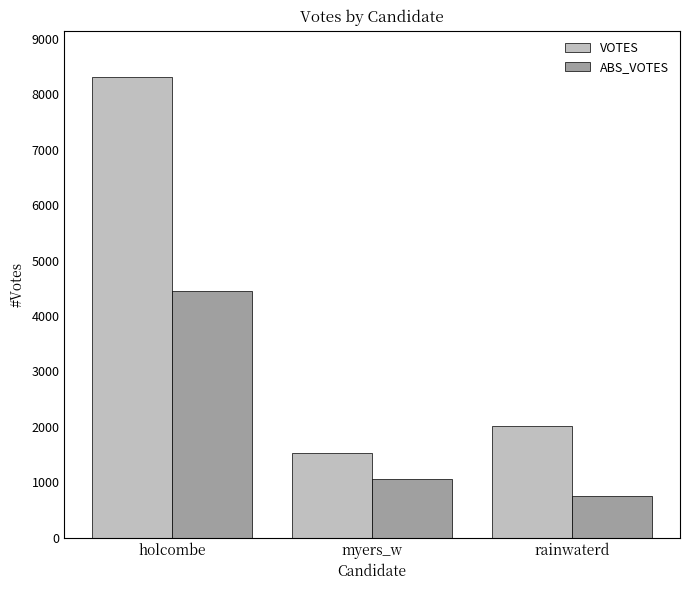

Read the ABS_VOTES value at myers_w, to the nearest 50.

1050